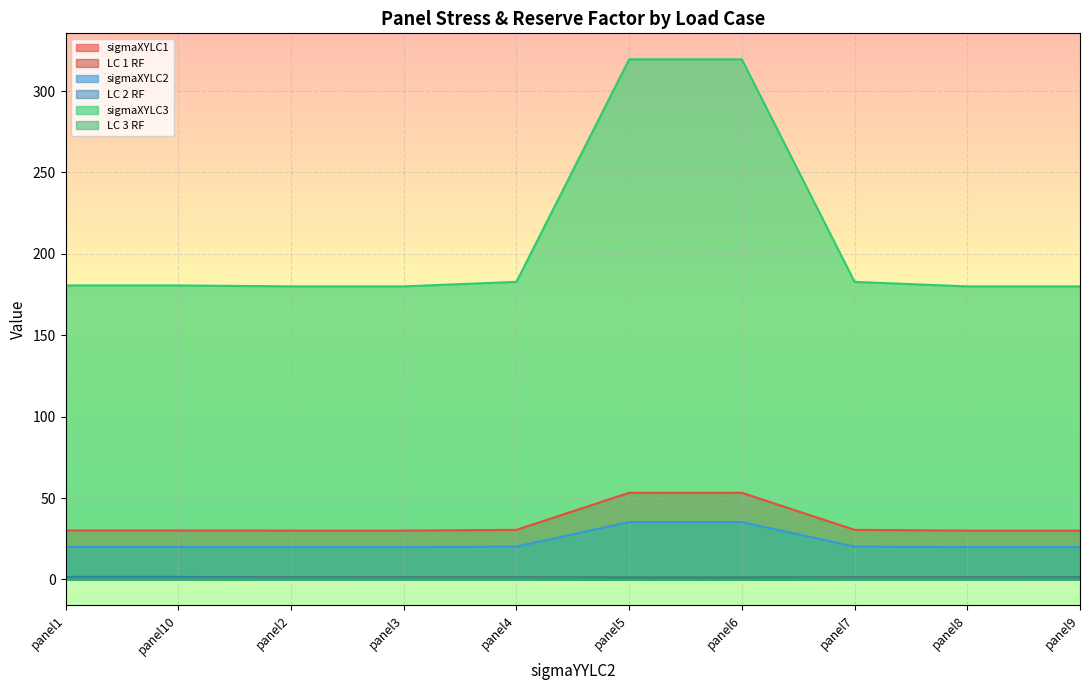

At which category does the chart reach its peak across all series?

panel5